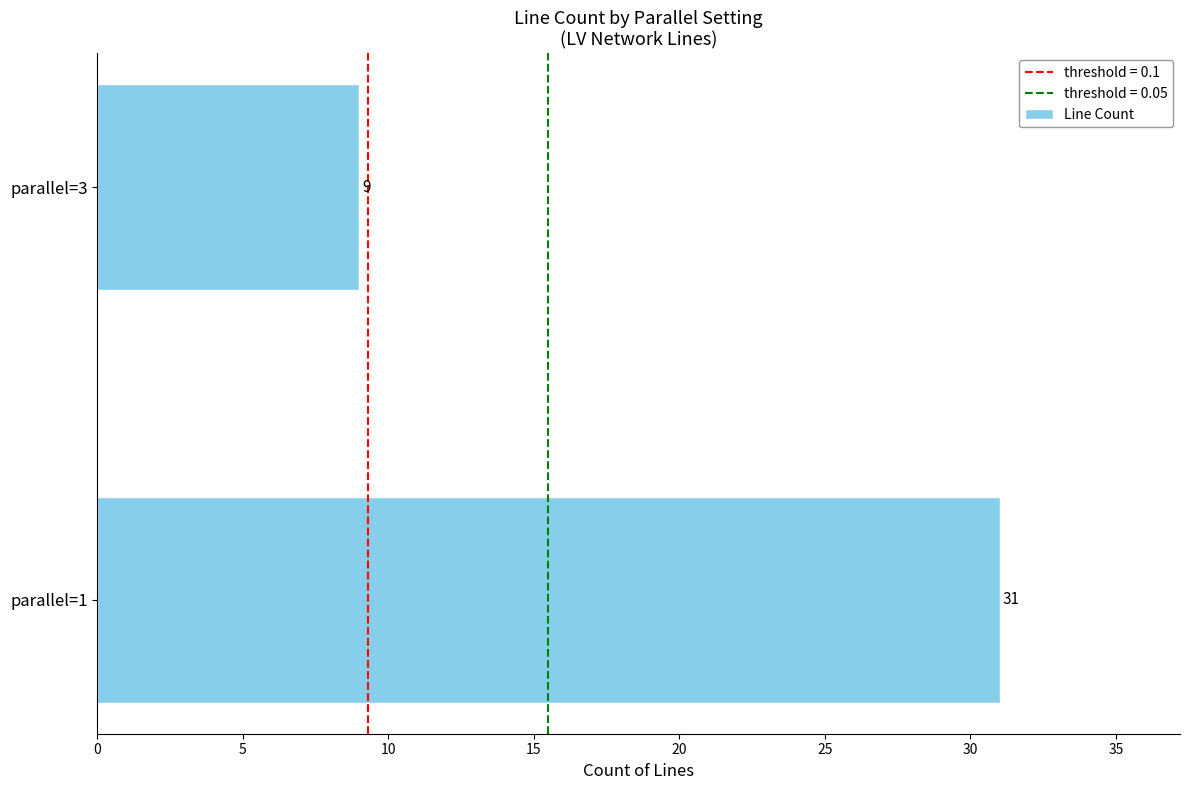

Reading bottom to top, extract all data points from this chart.

31	9